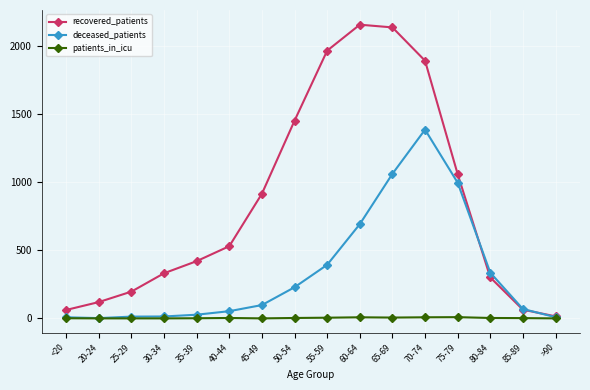

What is the difference between the highest and lowest values at 50-54?

1451